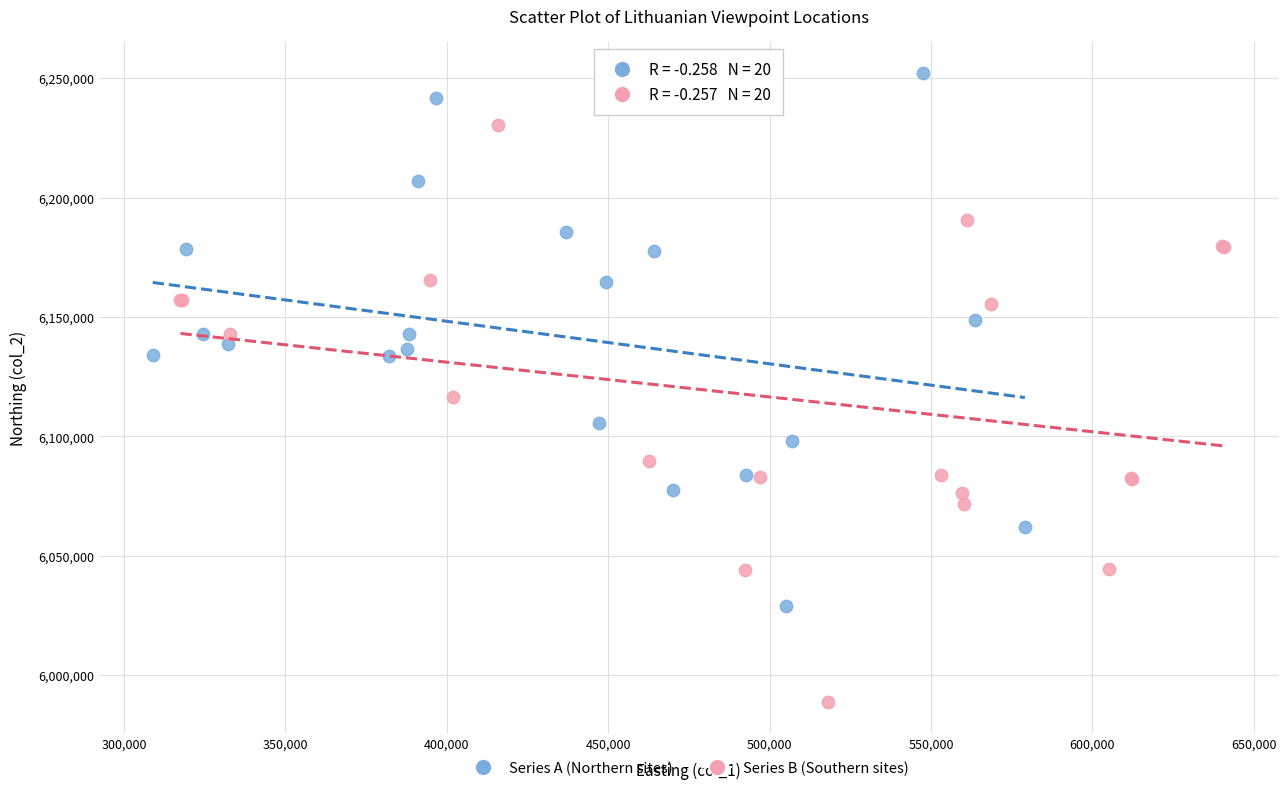

Which series has the largest Y range (max minus min)?

Series B (Southern sites)